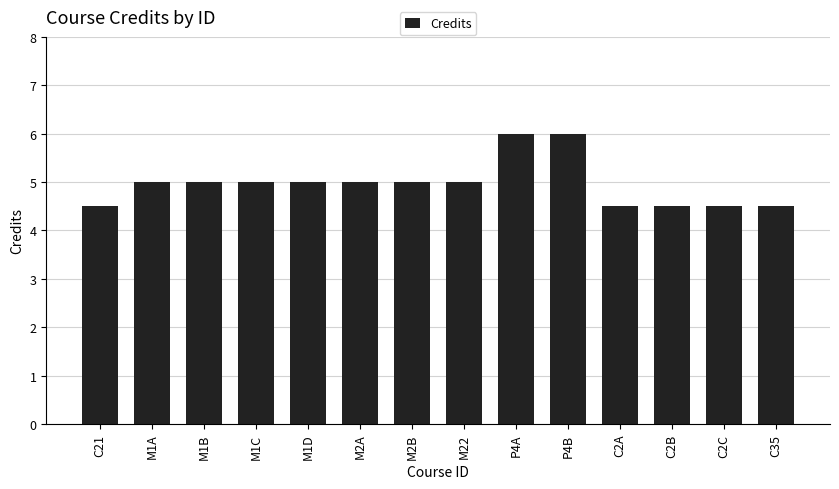

The chart shows a value of 2.4 at M22. True or false?

False